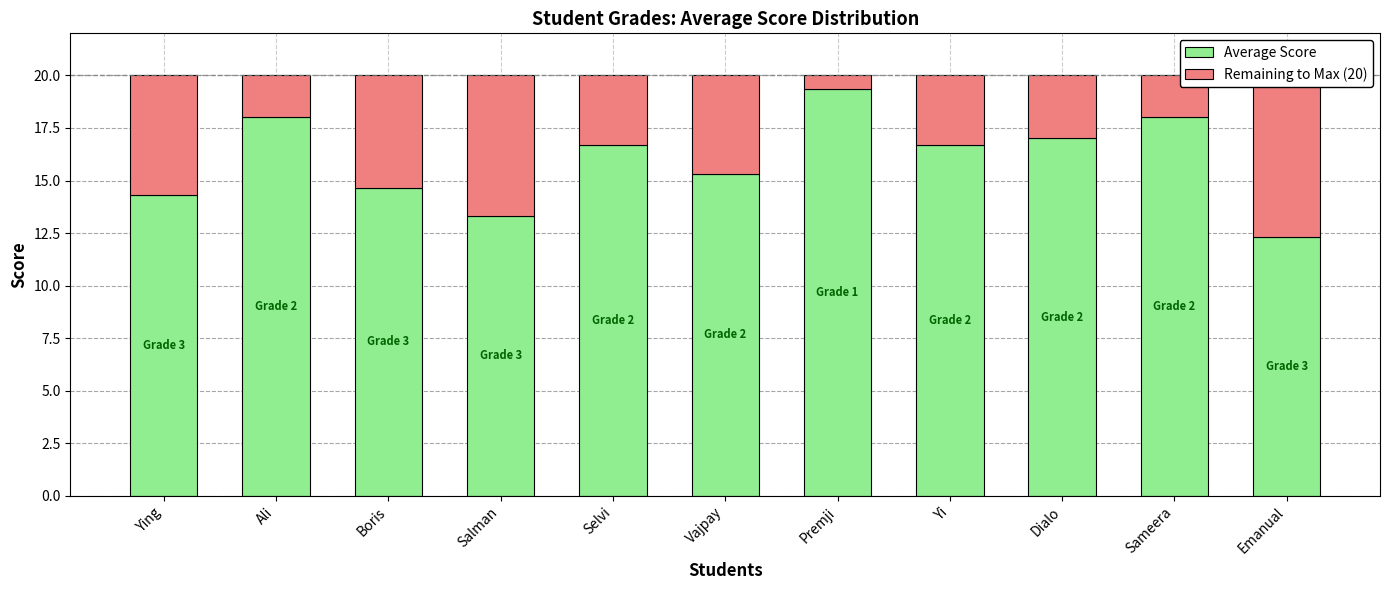

At Ali, list the series in order from smallest to largest.

Remaining to Max (20), Average Score